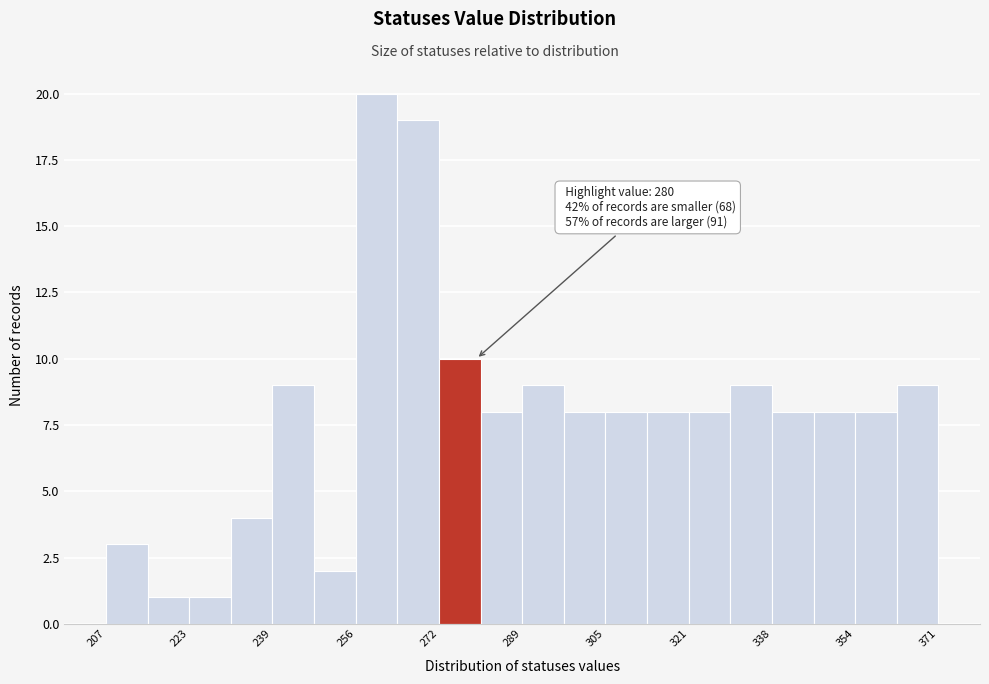

Over which range of the x-axis is the bar tallest?

256.2 to 264.4